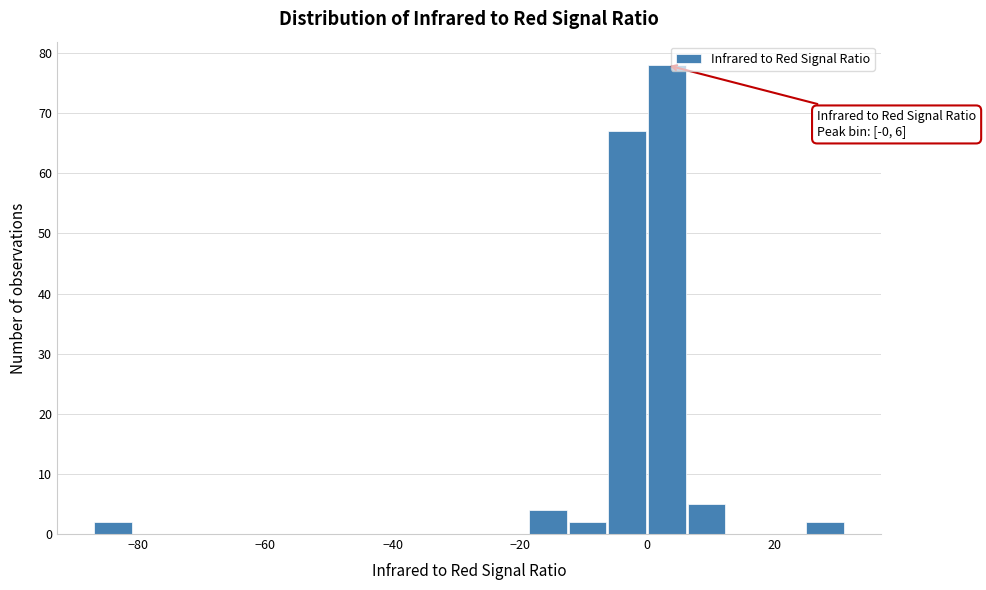

Read against the x-axis, roughly where is the centre of the tallest bar?

4